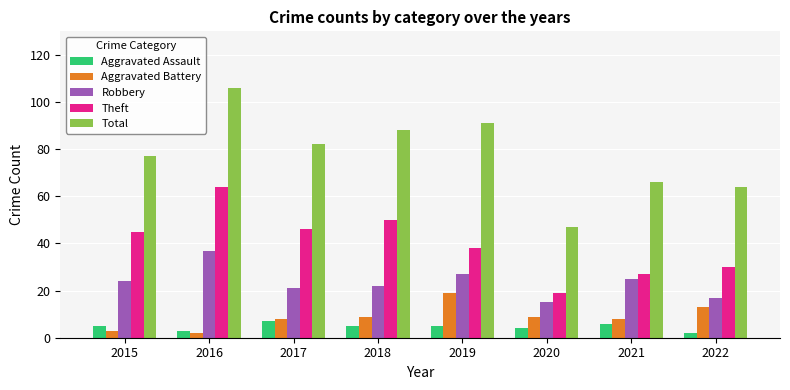

What is the value of the Robbery bar at the 4th from the left?

22